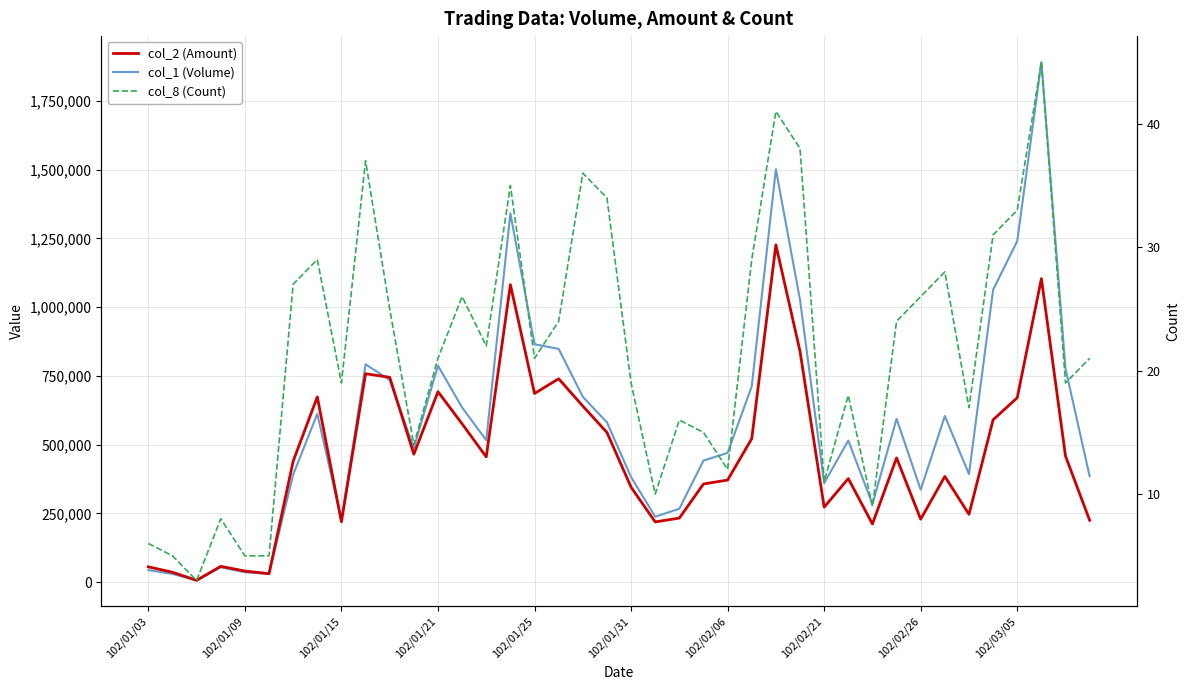

Is it true that col_2 (Amount) equals 152213 at 102/02/21?

False